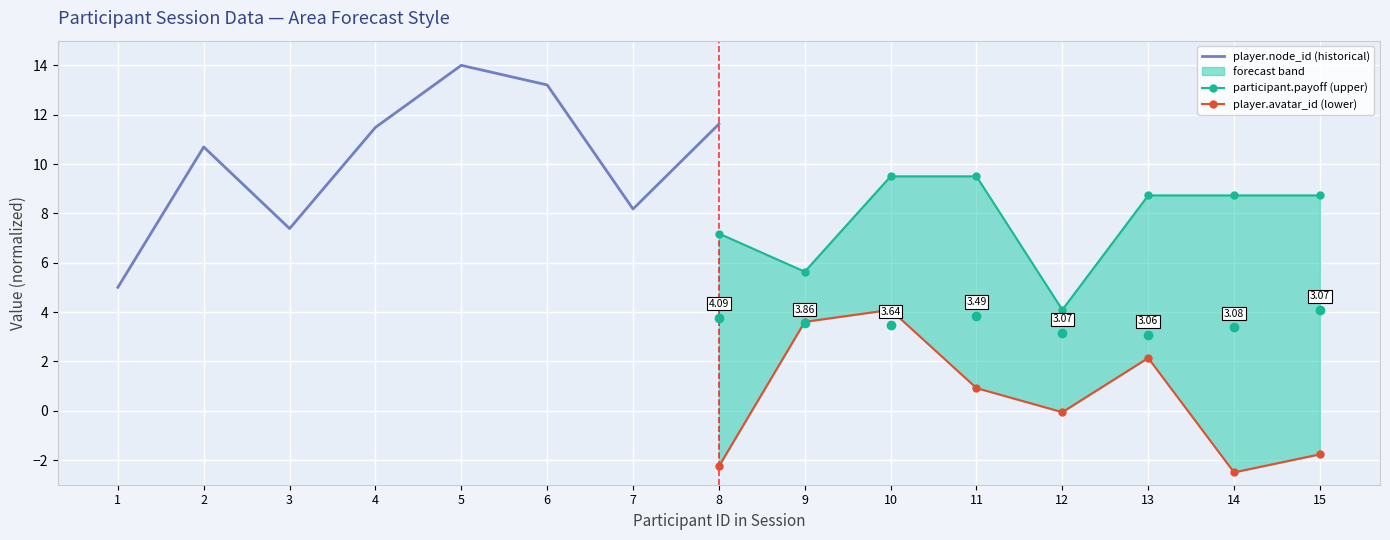

How many data points in player.avatar_id (lower) are less than 0?

4